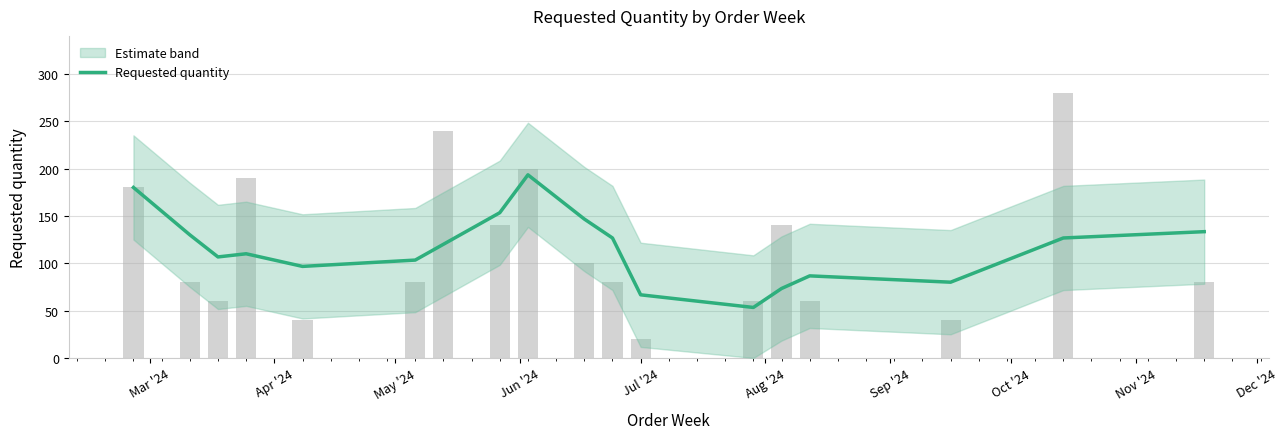

What is the minimum value shown in the chart?

53.3